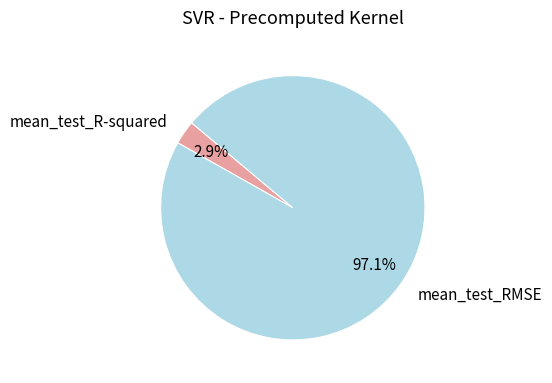

Does mean_test_RMSE represent more than half of the total?

Yes